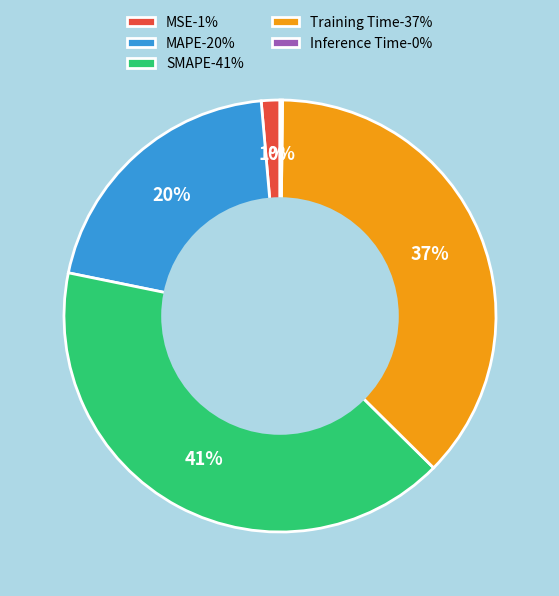

Between MSE-1% and SMAPE-41%, which is larger?

SMAPE-41%